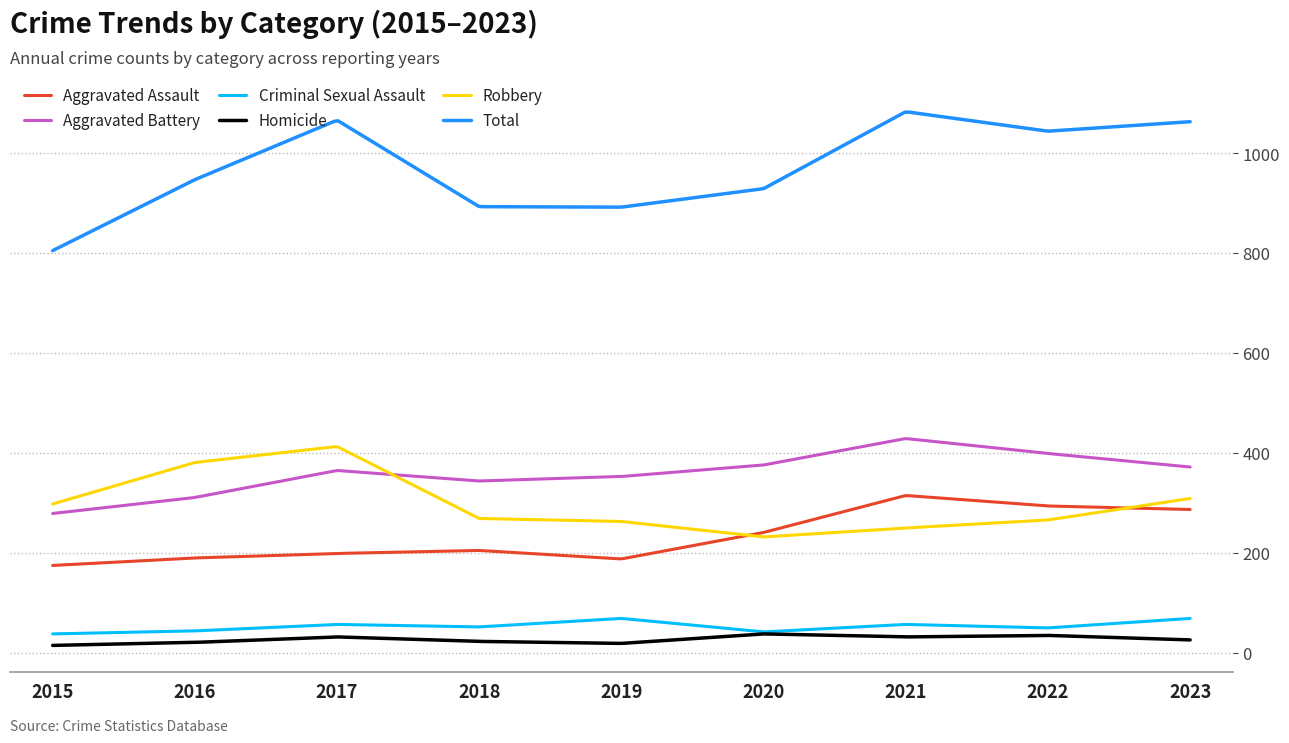

True or false: Aggravated Assault has more than 1 points higher than both neighbors.

True